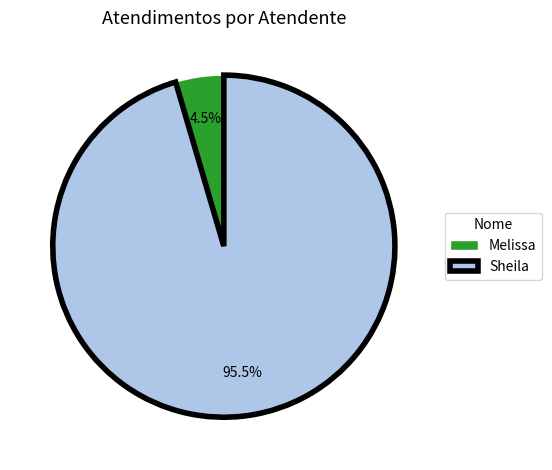

Which slice is the largest?

Sheila